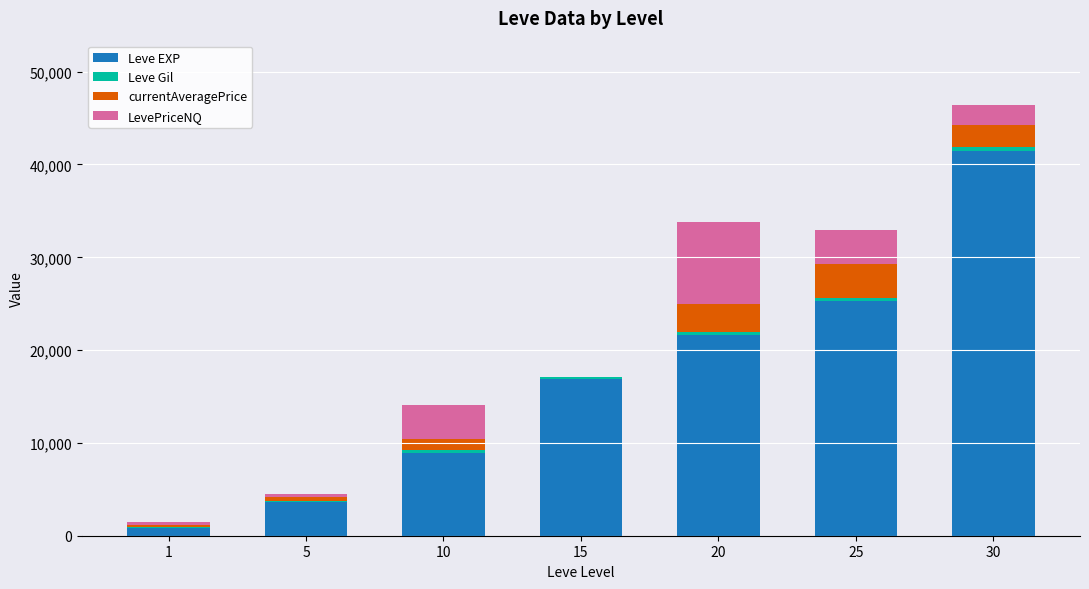

What is the sum of all Leve EXP values?

118510